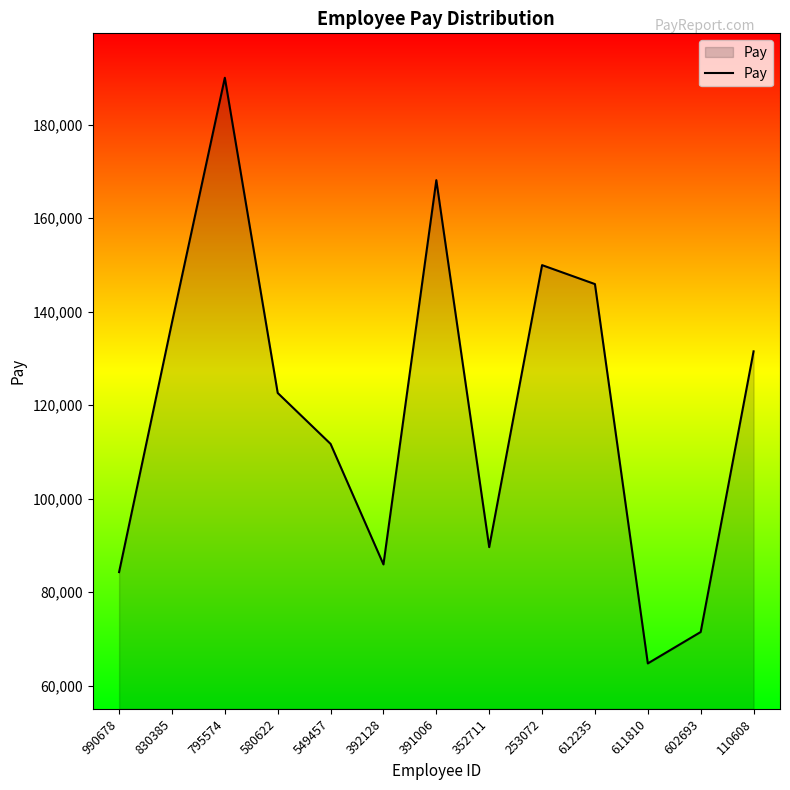

Between 795574 and 990678, which is larger?

795574